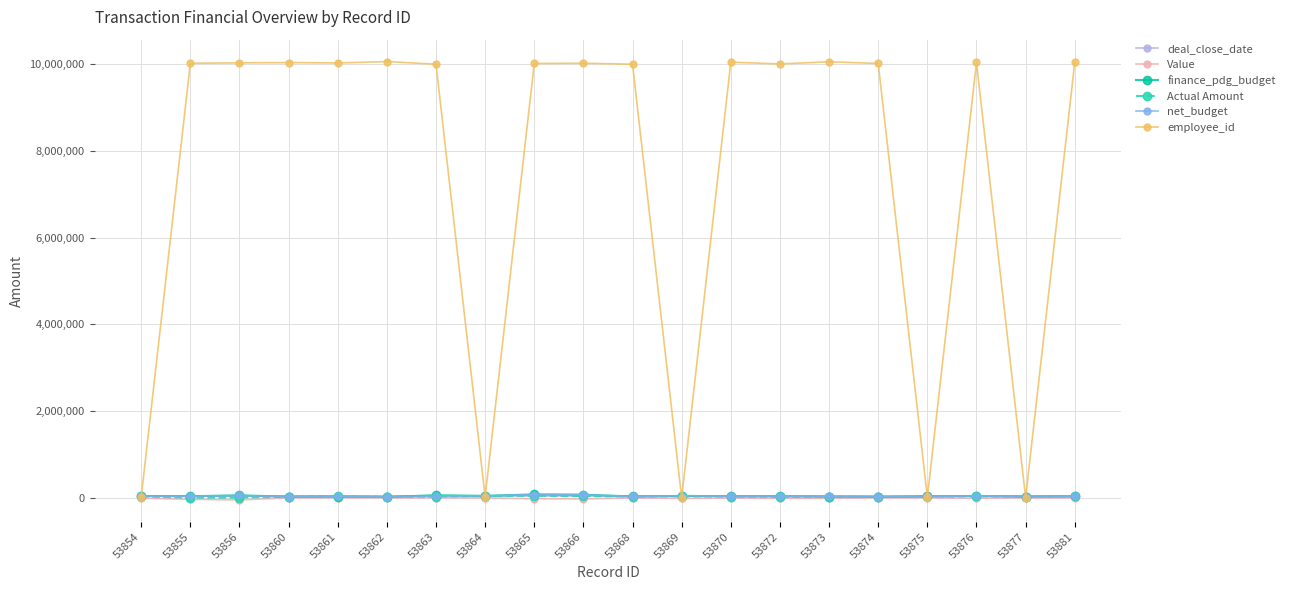

Which series has the widest spread of values?

employee_id